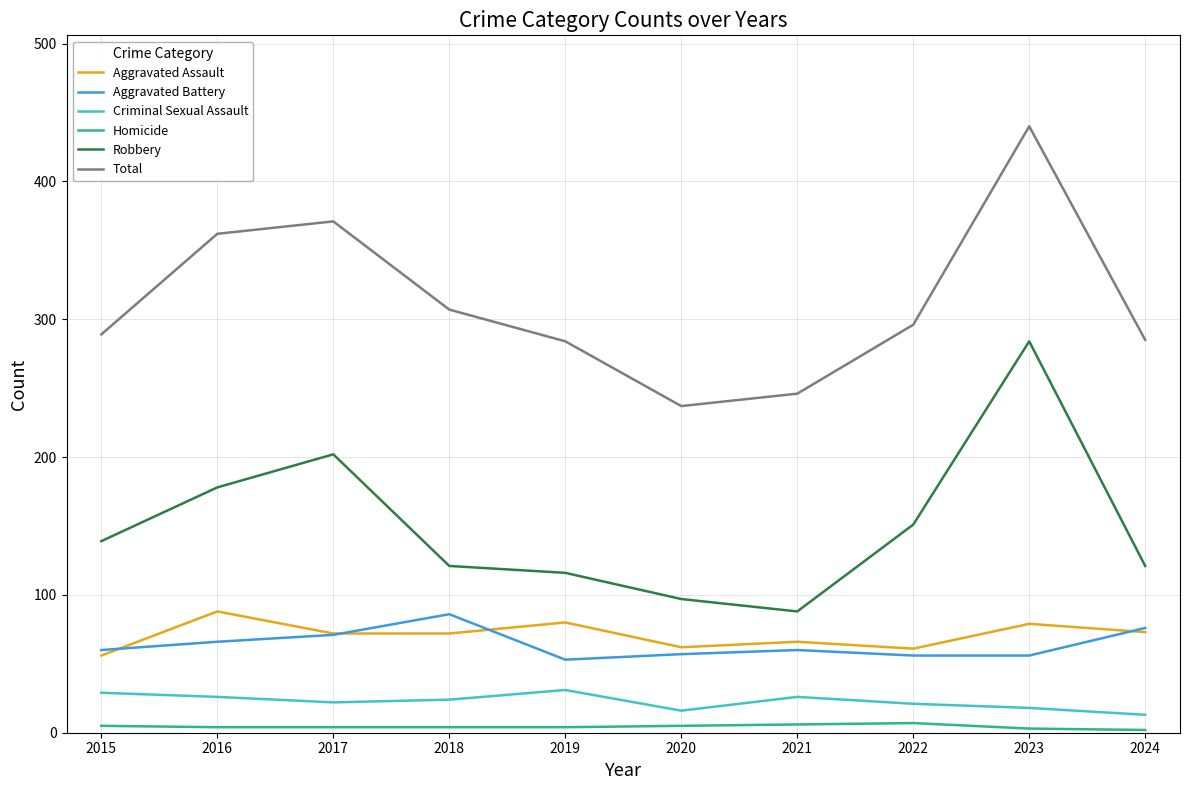

What is the difference between the maximum and minimum values in the Aggravated Assault series?

32